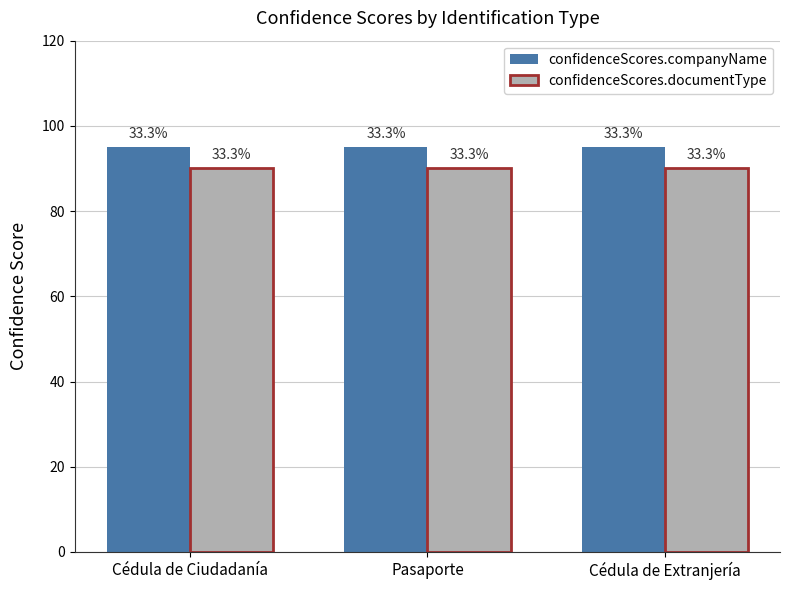

Which category has the lowest value across all series?

Cédula de Ciudadanía